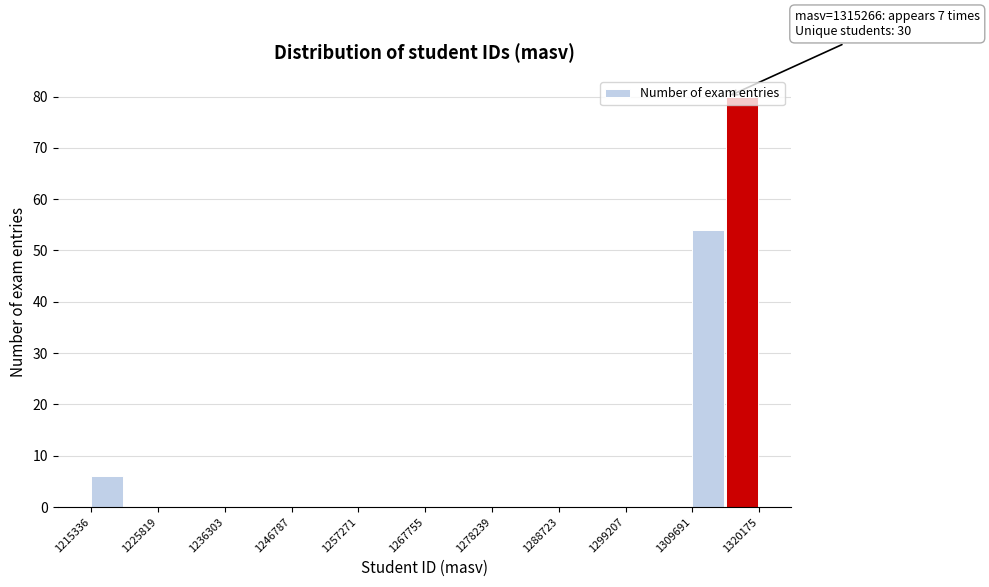

Read against the x-axis, roughly where is the centre of the tallest bar?

1318000